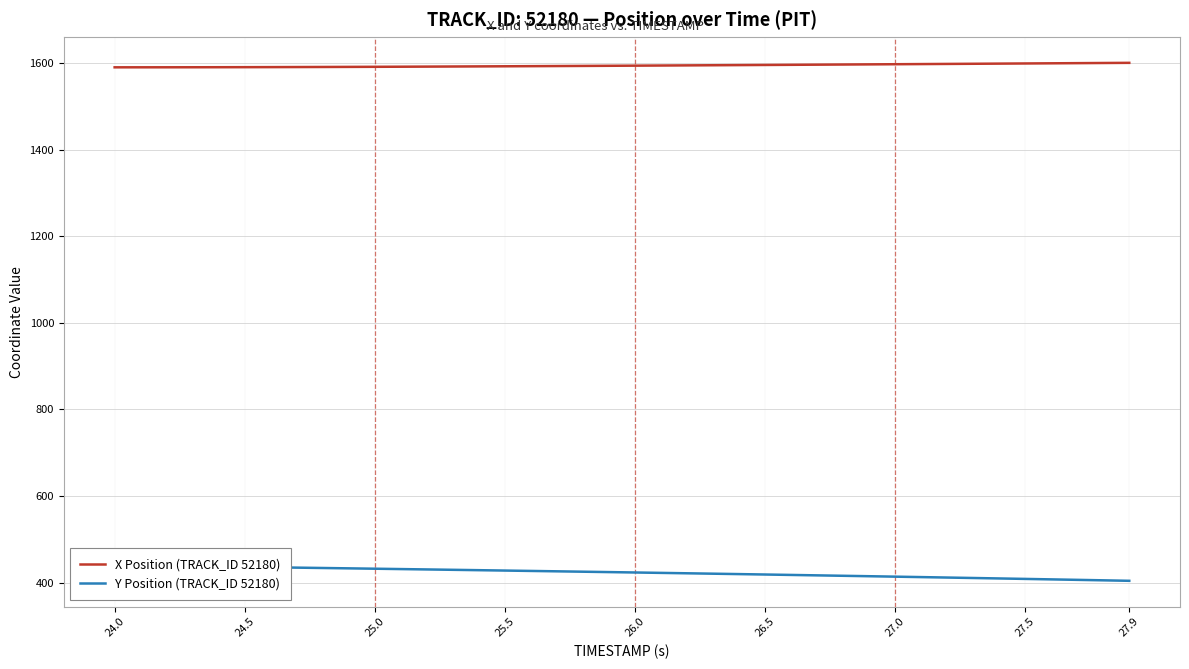

What is the minimum value for X Position (TRACK_ID 52180)?

1590.1